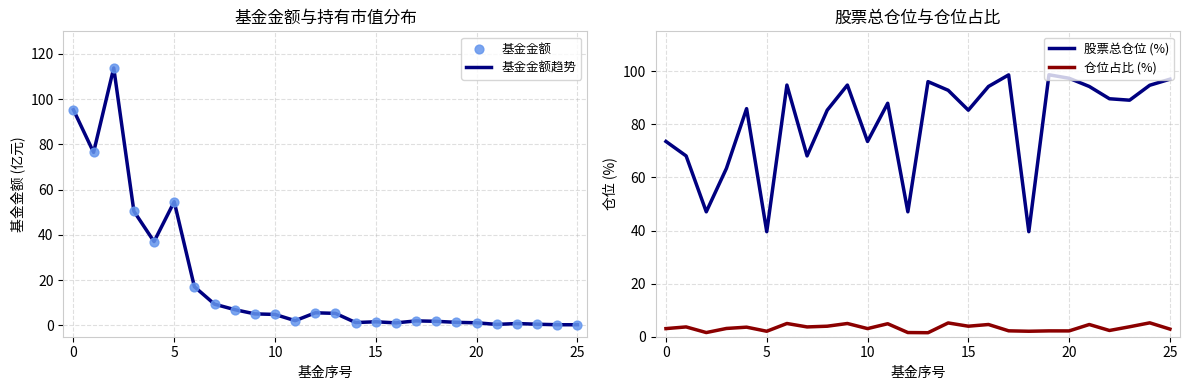

Which series has the largest Y range (max minus min)?

基金金额趋势